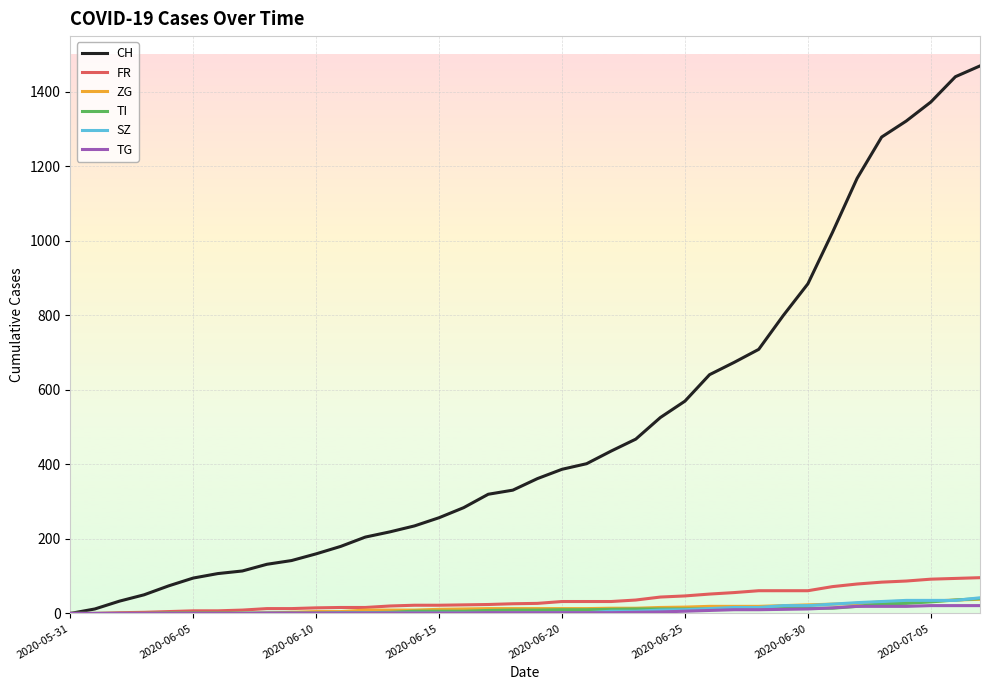

What is the greatest value displayed?

1470